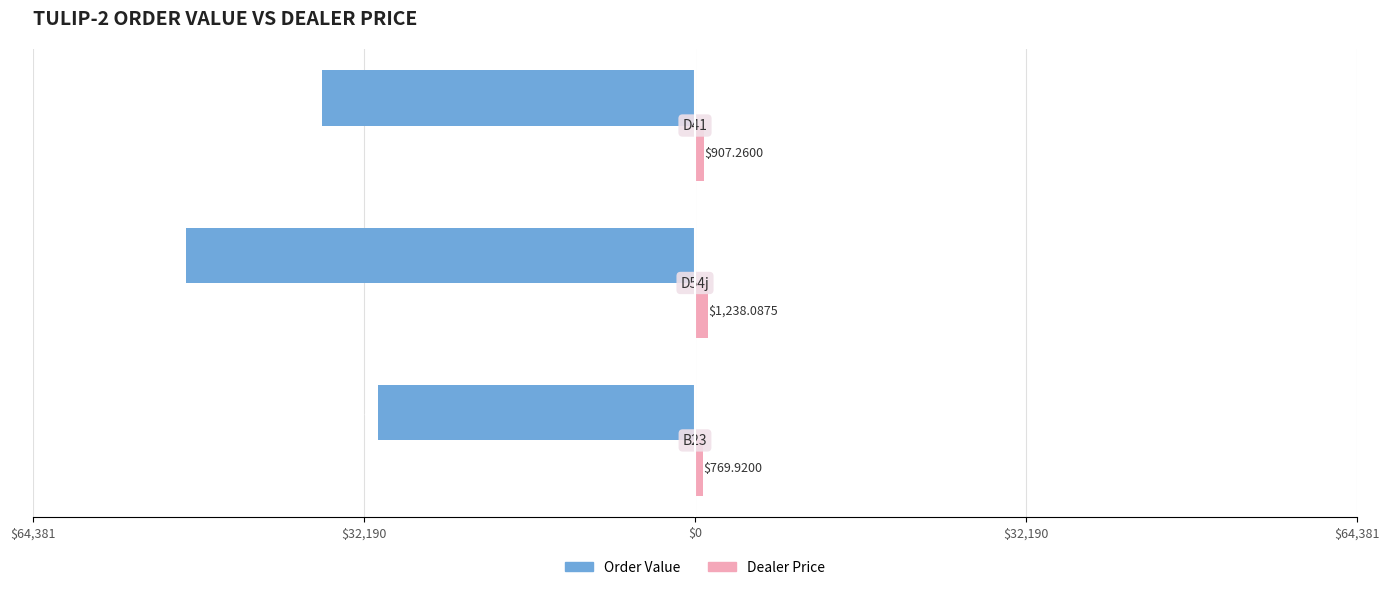

Reading left to right, what are all the values shown in this chart?

Order Value: $64,381=-30796.8	$32,190=-49523.5	$0=-36290.4
Dealer Price: $64,381=769.9	$32,190=1238.1	$0=907.3